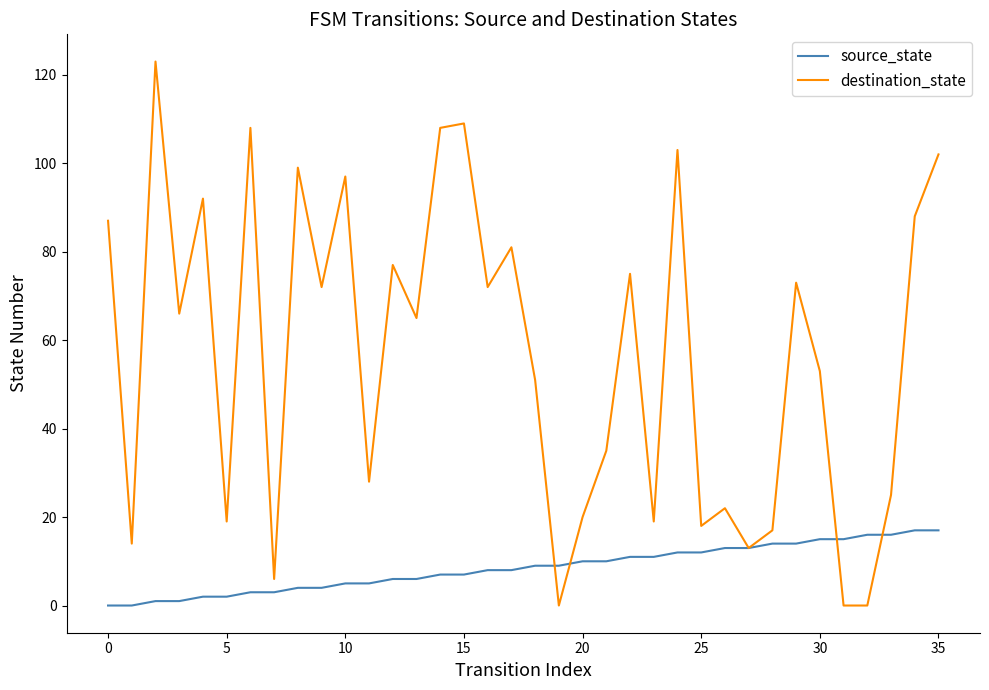

Which series has the largest total across all categories?

destination_state